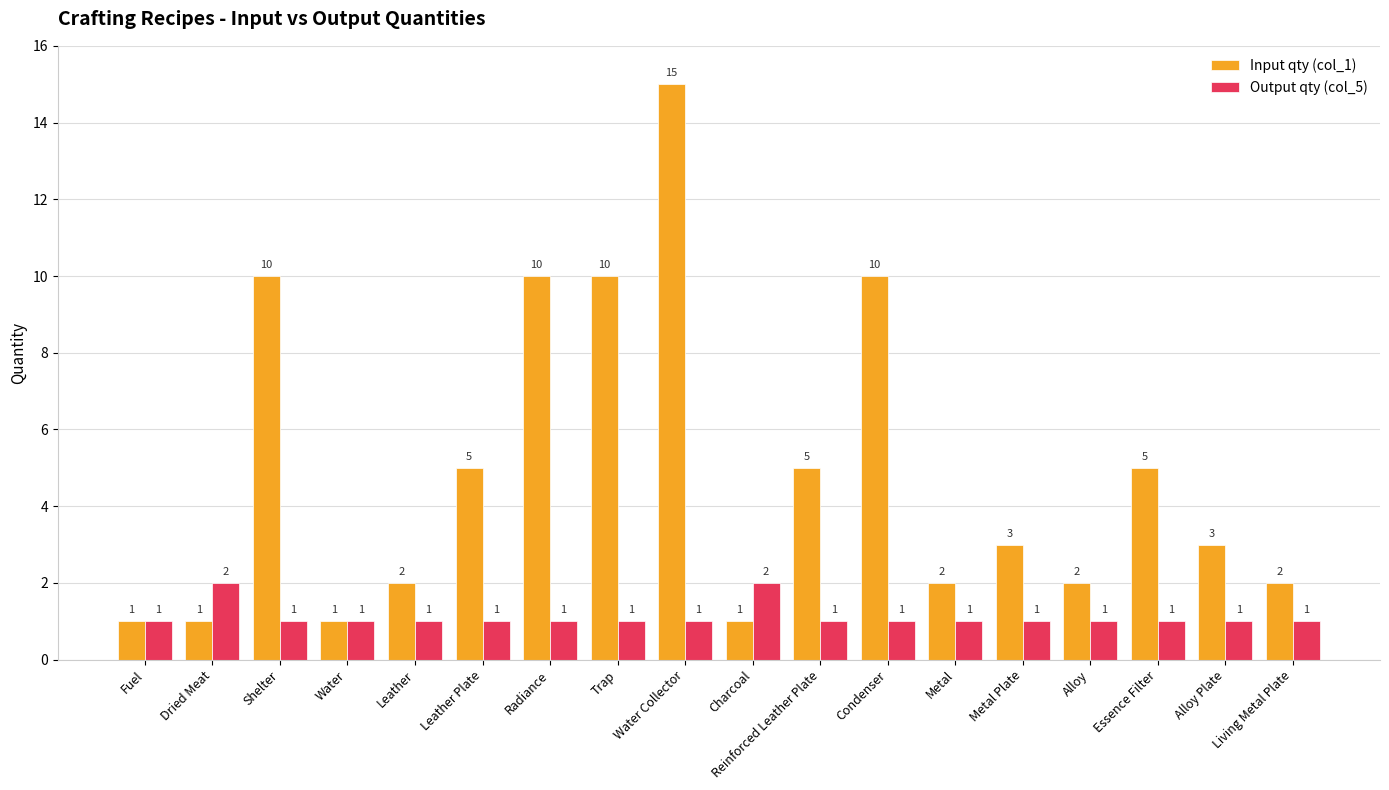

What is the value of the Input qty (col_1) bar at the 5th from the left?

2